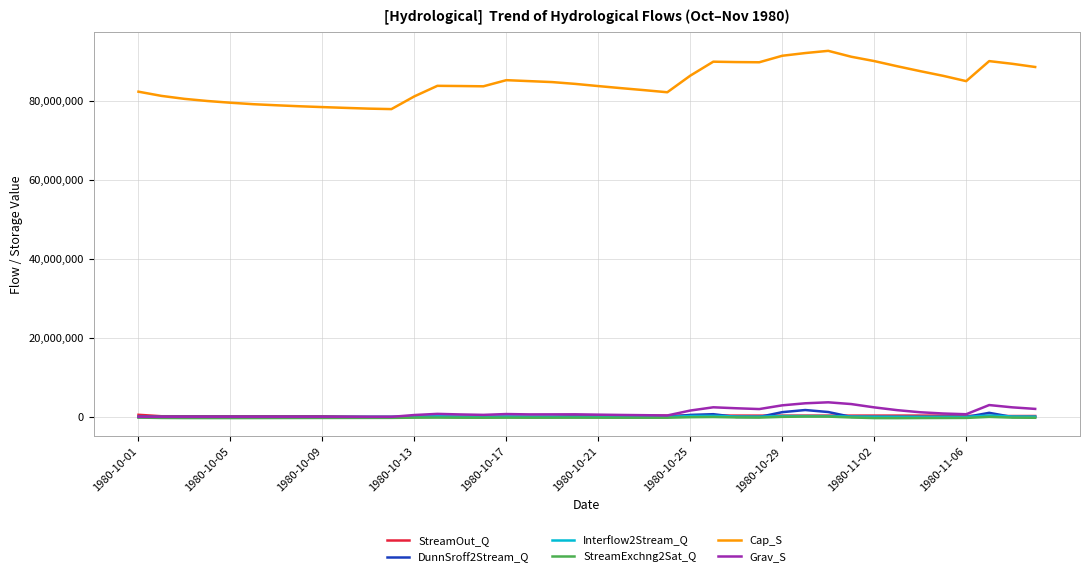

True or false: StreamExchng2Sat_Q and Cap_S intersect in this chart.

False